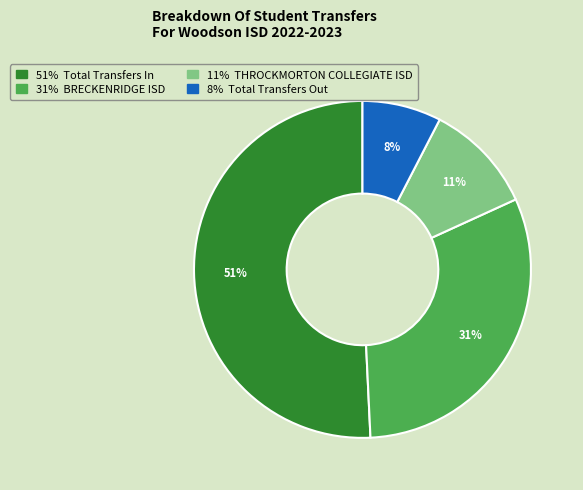

How many segments does this pie chart have?

4